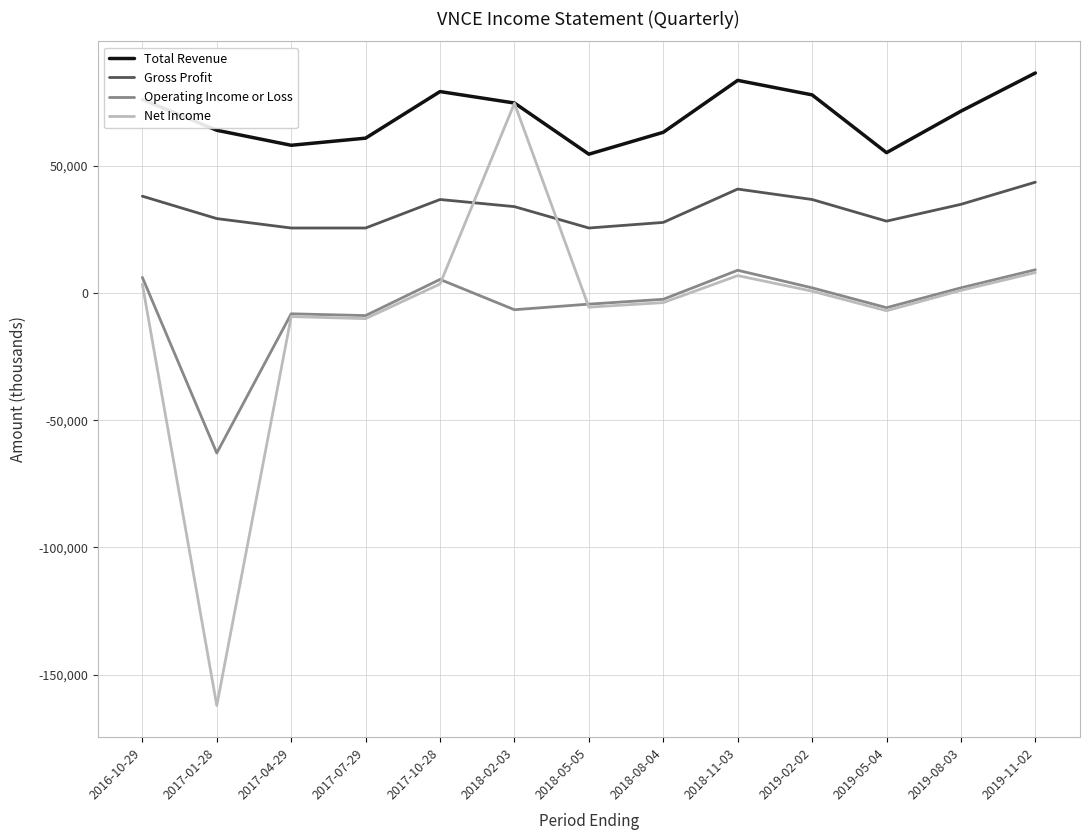

True or false: Gross Profit and Total Revenue cross at least once.

False